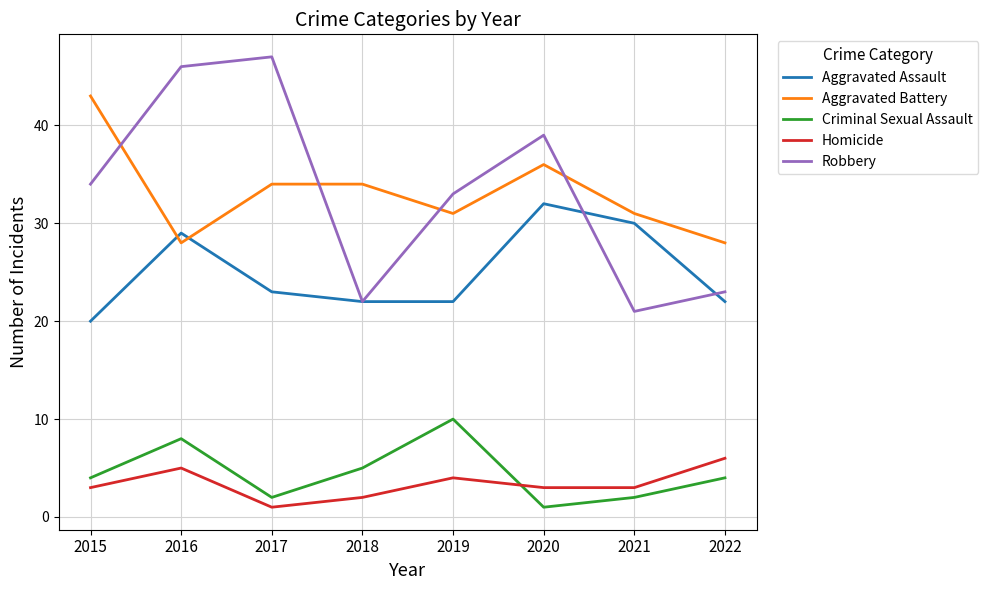

True or false: Aggravated Battery and Criminal Sexual Assault cross at least once.

False